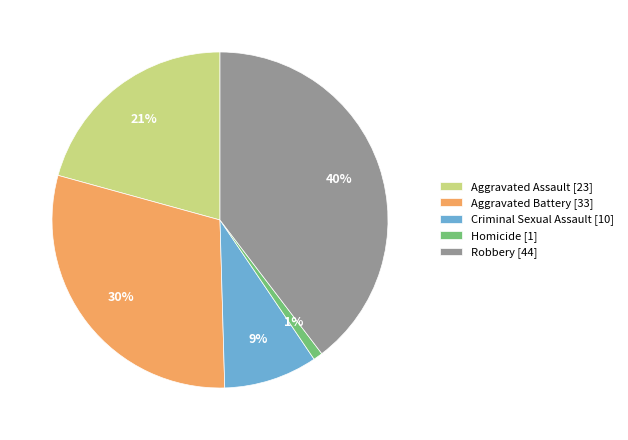

Which category has the smallest portion of the pie?

Homicide